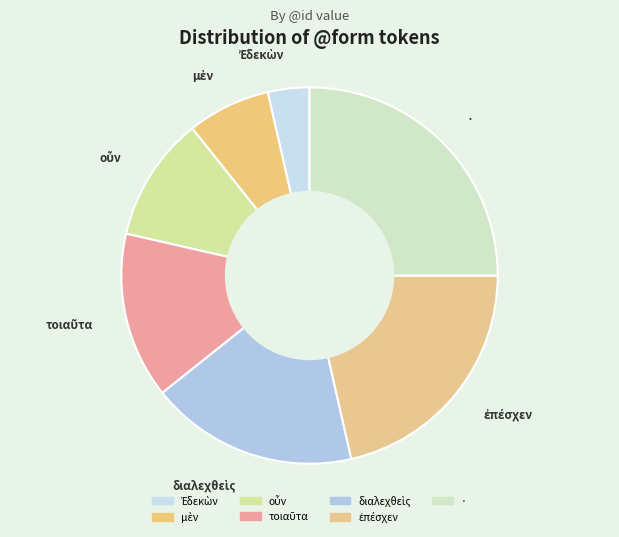

Is there any slice that represents more than half of the pie?

No